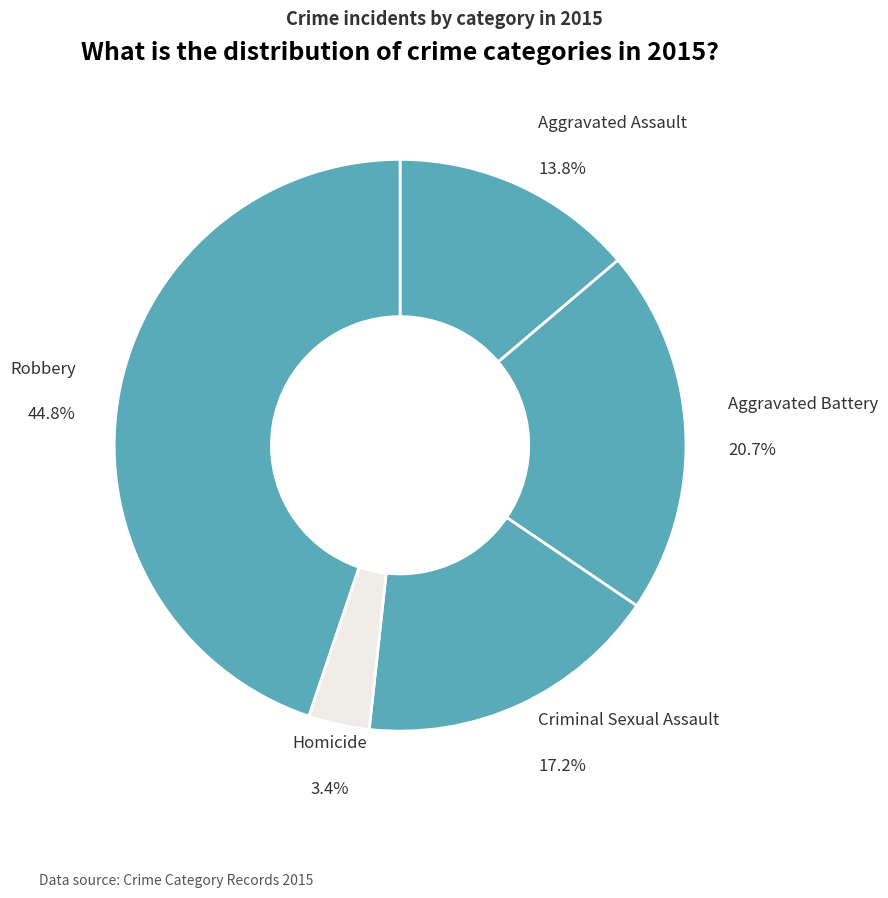

Is there any slice that represents more than half of the pie?

No